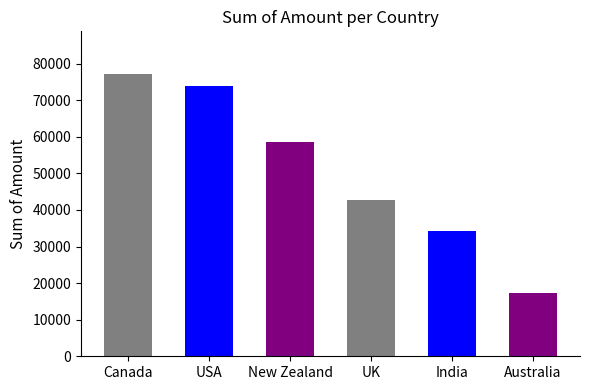

Reading left to right, list all the values displayed in this chart.

Canada=77224	USA=73927	New Zealand=58569	UK=42728	India=34342	Australia=17192